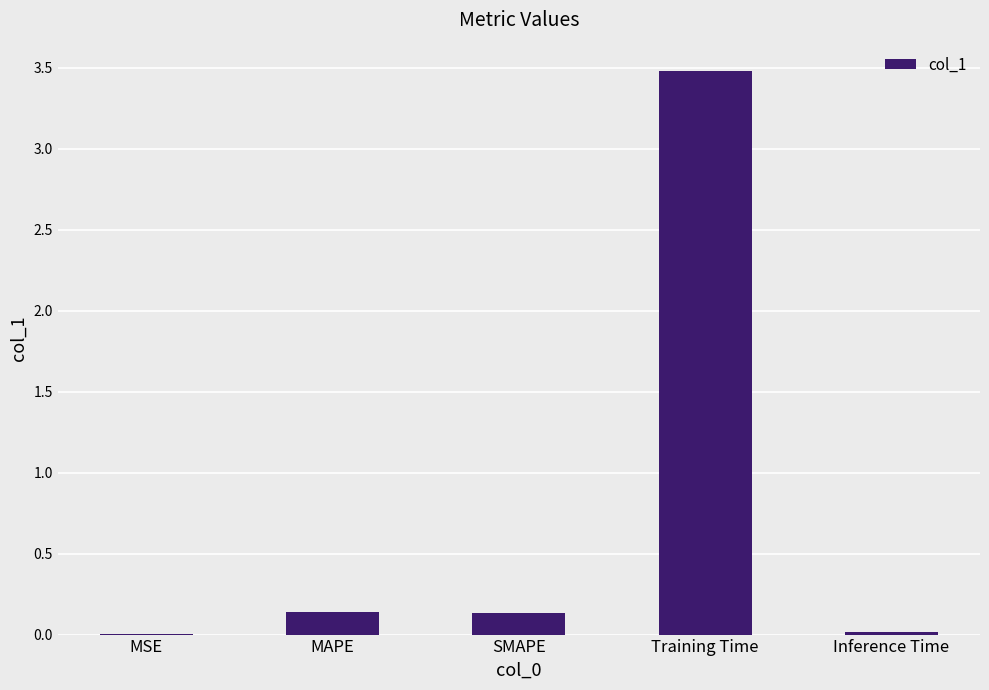

What is the maximum value shown in the chart?

3.5